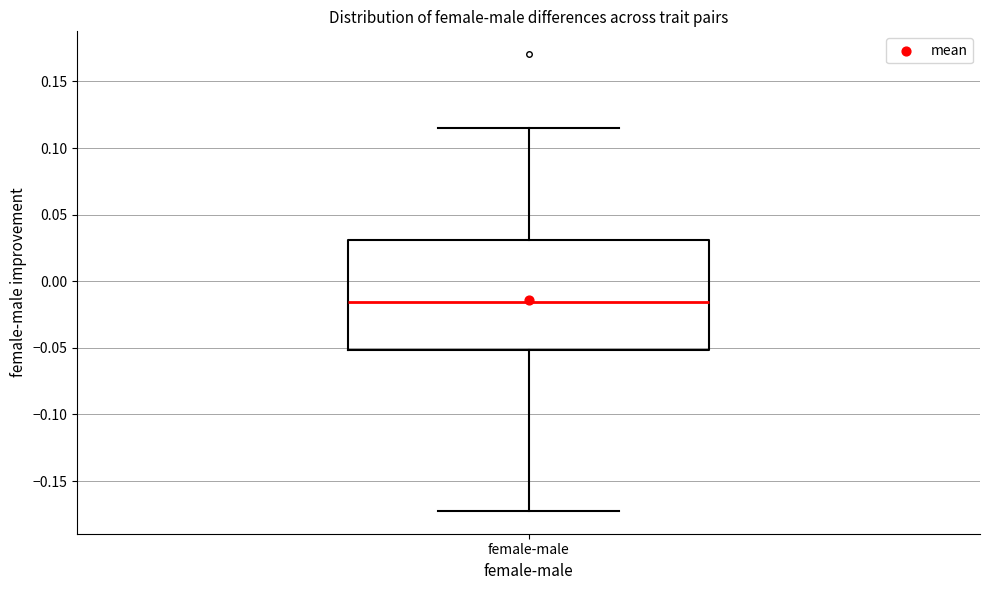

Where does the upper whisker of the box for female-male end on the y-axis? The values are not printed on the chart, so give them approximately, as read against the axis.

0.115